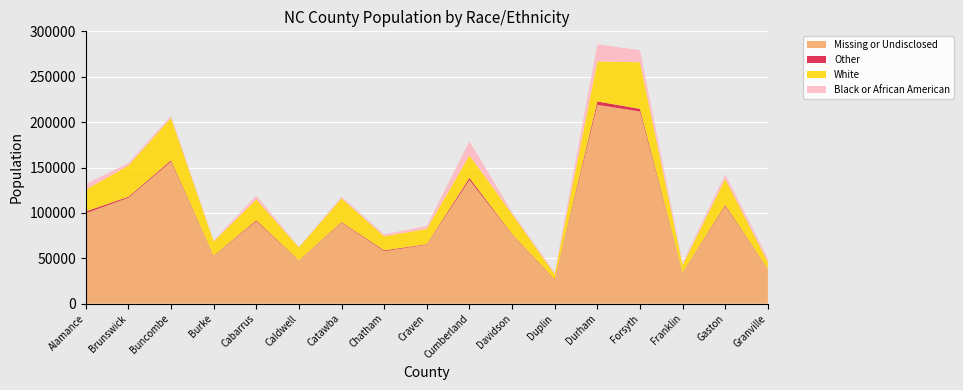

Reading left to right, transcribe all the data shown in this chart.

Missing or Undisclosed: Alamance=99644	Brunswick=116647	Buncombe=156576	Burke=52537	Cabarrus=90715	Caldwell=47415	Catawba=89164	Chatham=57770	Craven=64925	Cumberland=136369	Davidson=75993	Duplin=25919	Durham=219134	Forsyth=211771	Franklin=33928	Gaston=107592	Granville=37614
Other: Alamance=1922	Brunswick=1099	Buncombe=1350	Burke=322	Cabarrus=1042	Caldwell=289	Catawba=674	Chatham=905	Craven=541	Cumberland=2238	Davidson=562	Duplin=626	Durham=3656	Forsyth=2856	Franklin=291	Gaston=1169	Granville=282
White: Alamance=24081	Brunswick=34468	Buncombe=46725	Burke=15718	Cabarrus=23058	Caldwell=14298	Catawba=26216	Chatham=15490	Craven=16951	Cumberland=24795	Davidson=22280	Duplin=5784	Durham=44203	Forsyth=51440	Franklin=8270	Gaston=28684	Granville=8056
Black or African American: Alamance=6136	Brunswick=2577	Buncombe=2379	Burke=1001	Cabarrus=4280	Caldwell=537	Catawba=1818	Chatham=2103	Craven=3361	Cumberland=15562	Davidson=1917	Duplin=1916	Durham=18814	Forsyth=13237	Franklin=2510	Gaston=5099	Granville=3890